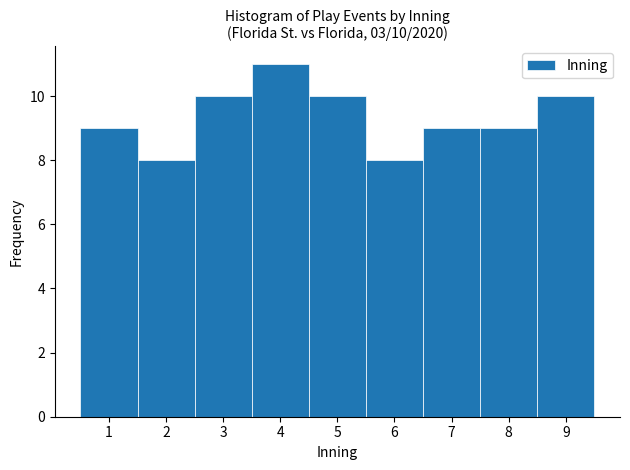

Over which range of the x-axis is the bar tallest?

3.5 to 4.5